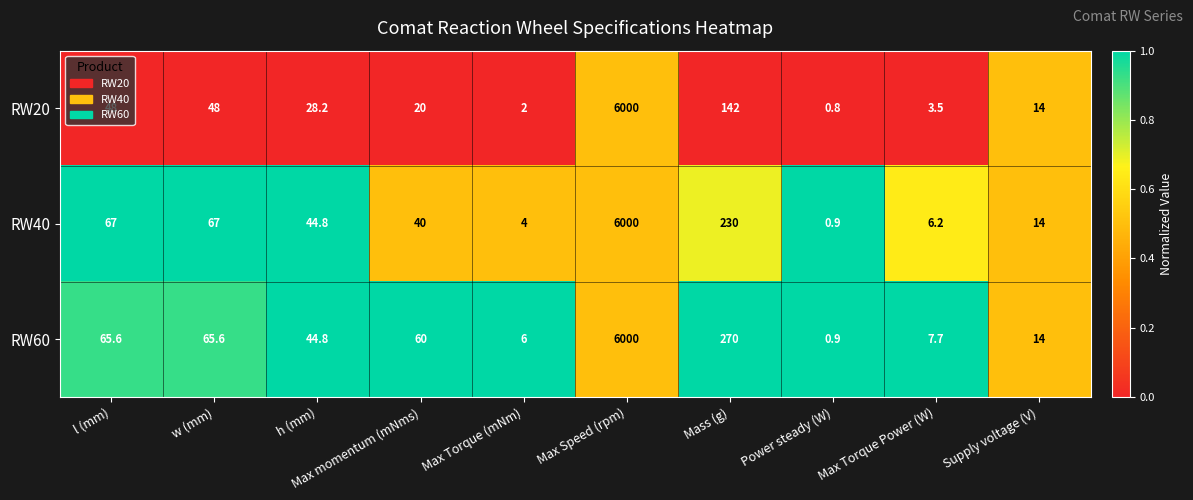

Which series changed the most between Max Torque (mNm) and Power steady (W)?

RW60